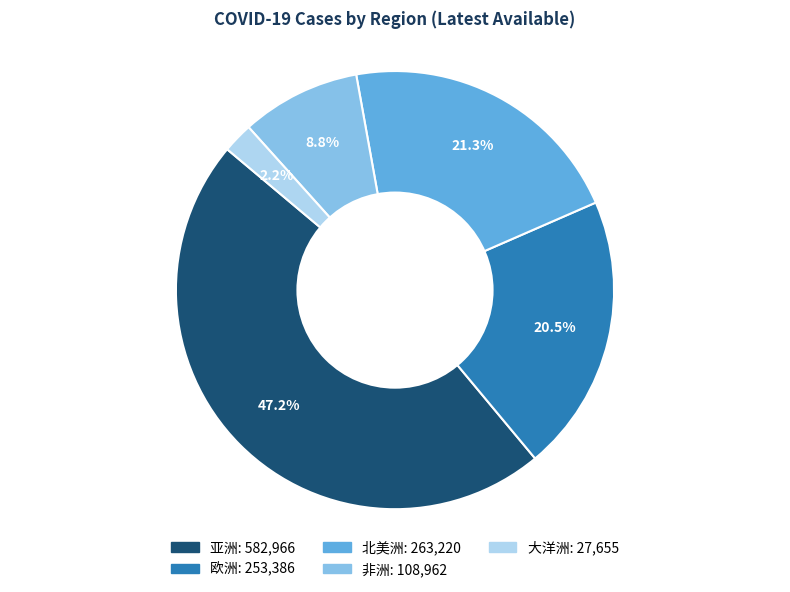

What portion of the pie excludes 欧洲?

79.5%